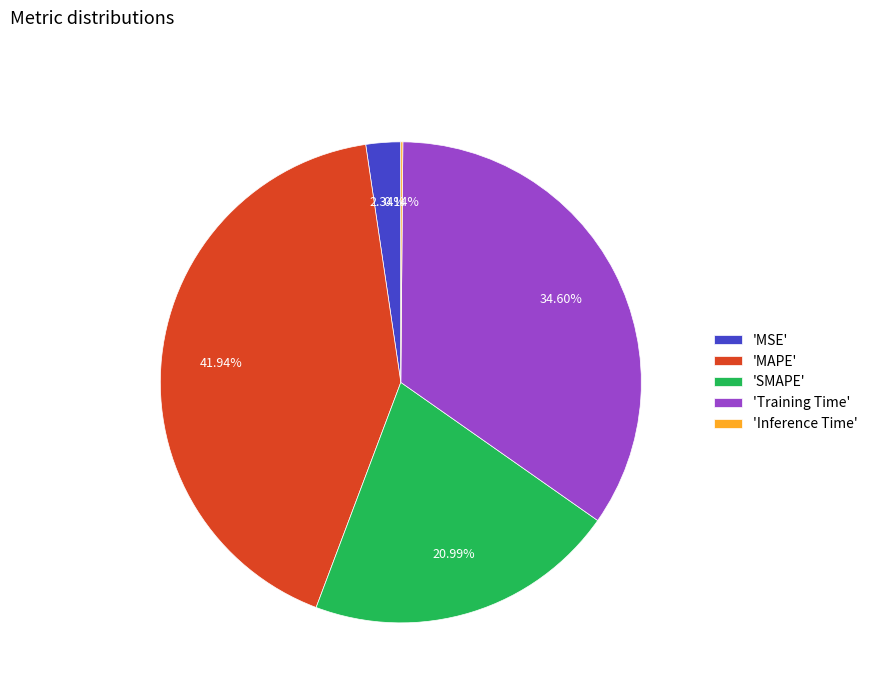

Is the sum of 'MSE' and 'MAPE' greater than half?

No